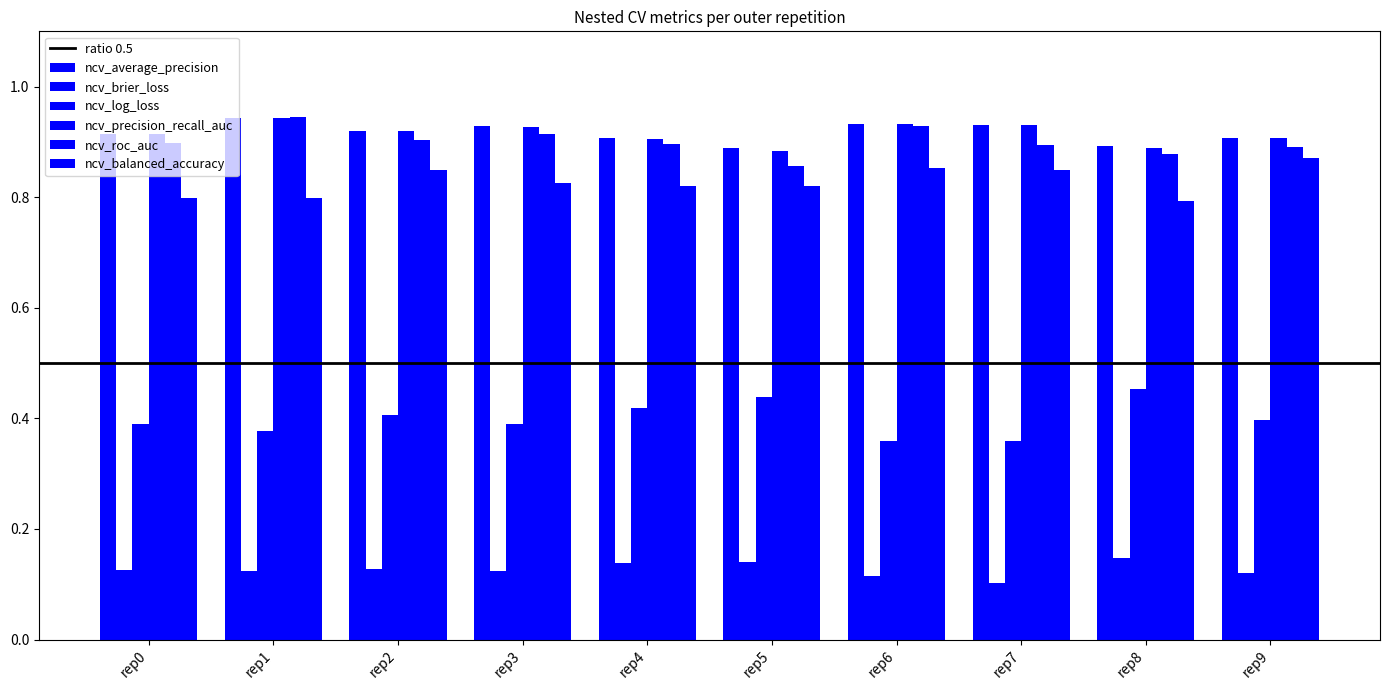

At which label does ncv_brier_loss reach its minimum?

rep7